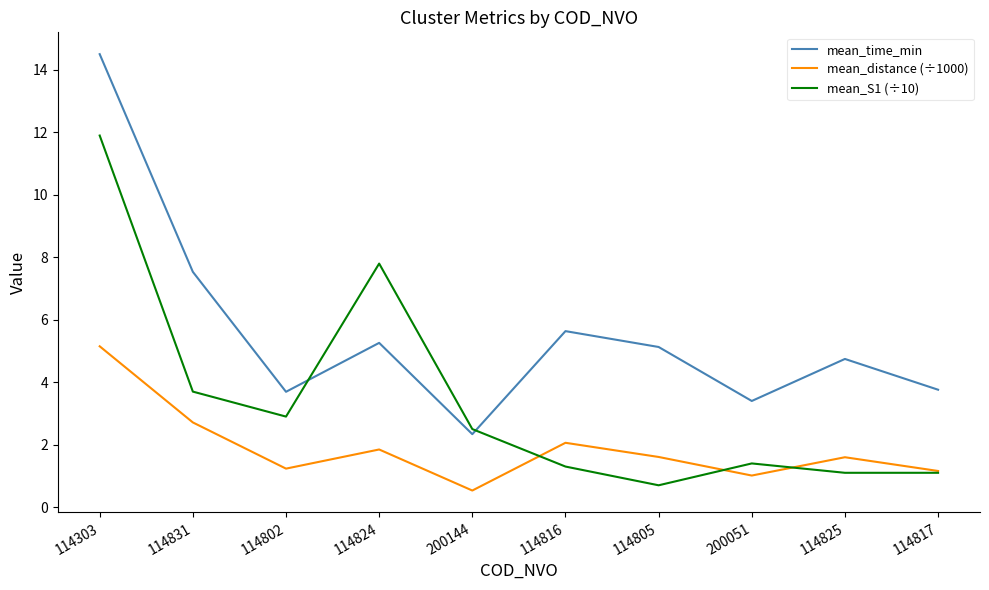

At 114825, list the series in order from largest to smallest.

mean_time_min, mean_distance (÷1000), mean_S1 (÷10)